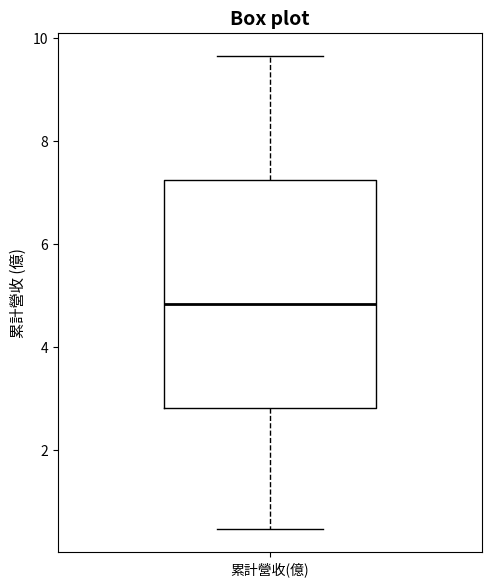

Where does the upper whisker of the box for 累計營收(億) end on the y-axis? The values are not printed on the chart, so give them approximately, as read against the axis.

9.6